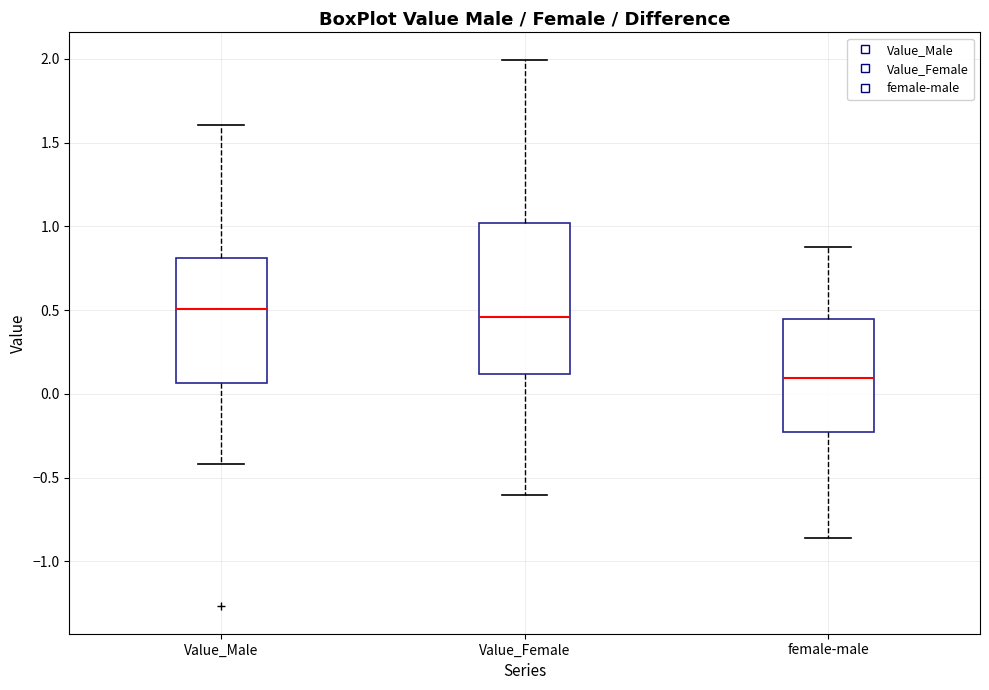

Reading left to right, transcribe this box plot: for each box, give where its median line is, the range the box spans, and where its two whiskers end, as read against the y-axis. The values are not printed on the chart, so give them approximately, as read against the axis.

Value_Male: median 0.50, box 0.05 to 0.80, whiskers -0.40 to 1.60
Value_Female: median 0.45, box 0.10 to 1.00, whiskers -0.60 to 2.00
female-male: median 0.10, box -0.25 to 0.45, whiskers -0.85 to 0.90